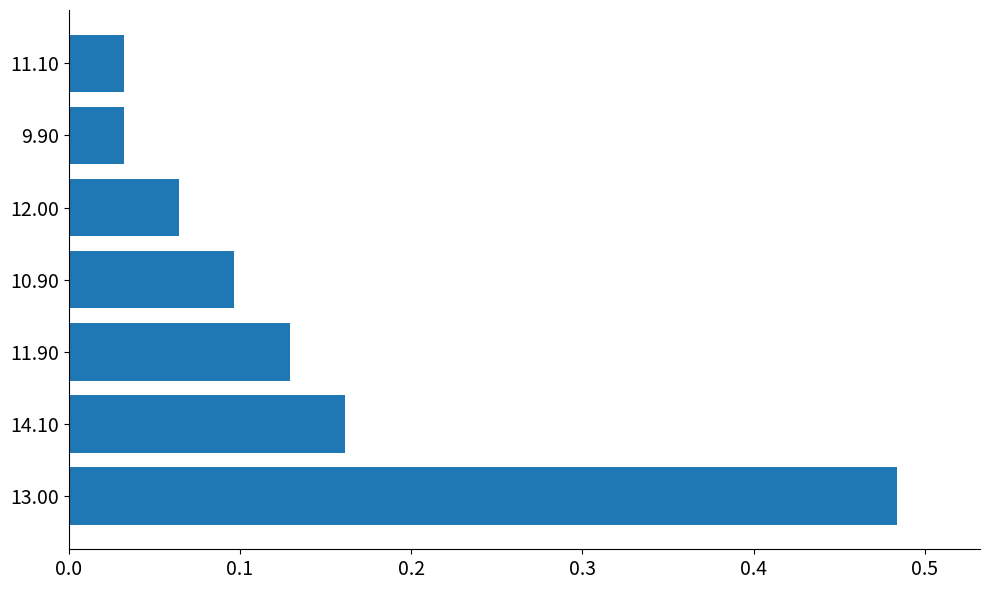

Which has a higher value, 12.00 or 10.90?

10.90